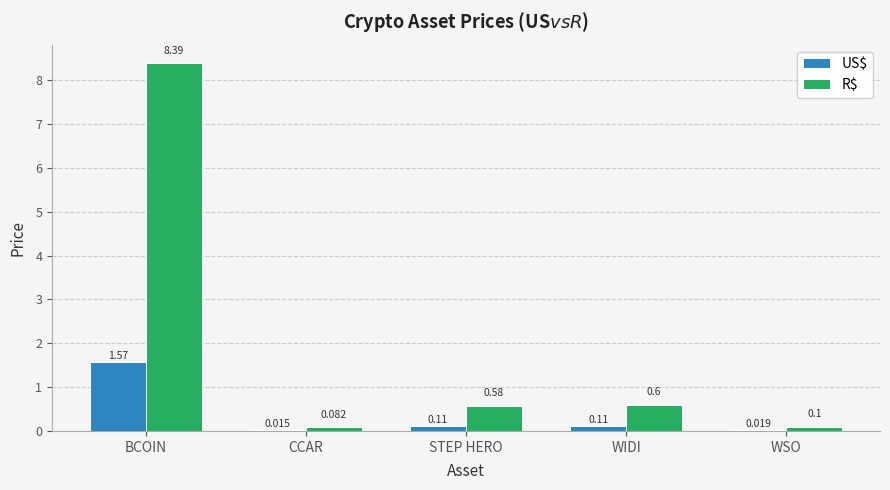

At which label is US$ closest to 0?

CCAR